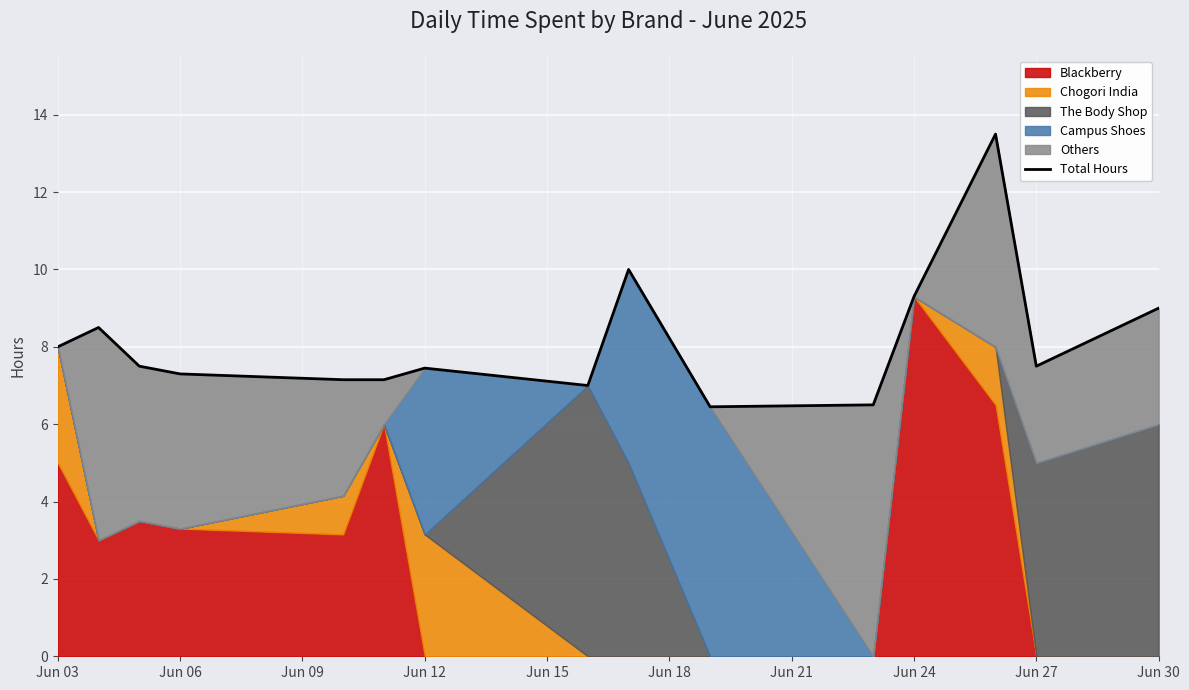

Approximately how many times larger is the value at Jun 30 compared to Jun 15?

0.9